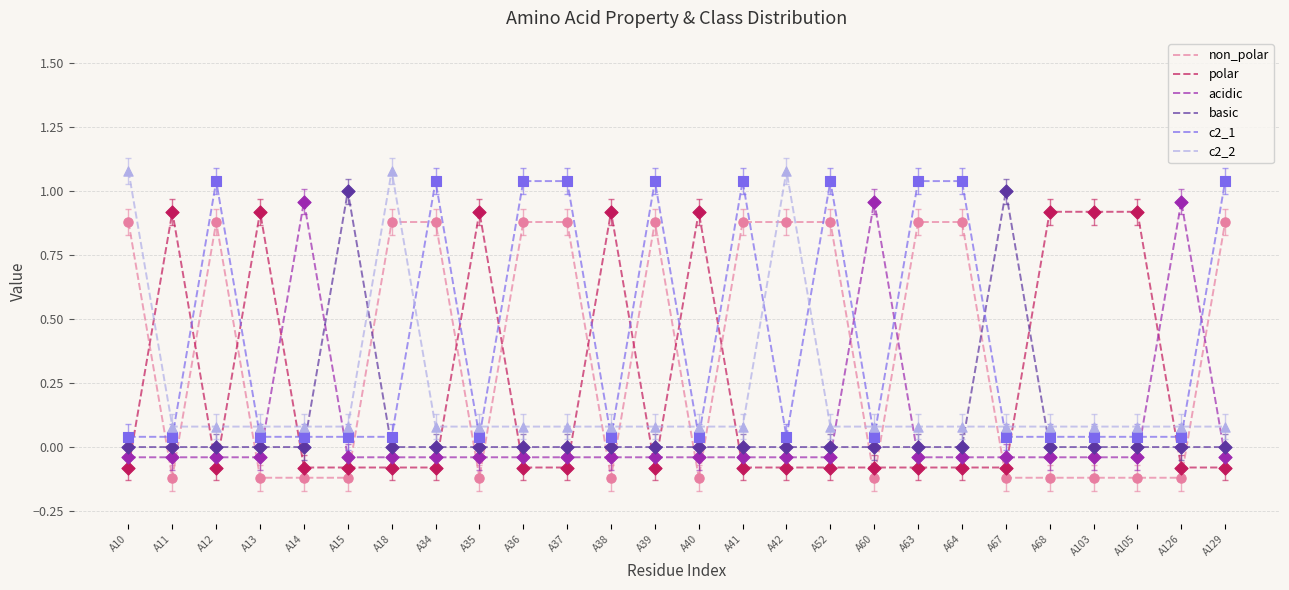

At which category is the sum across all series the highest?

A10